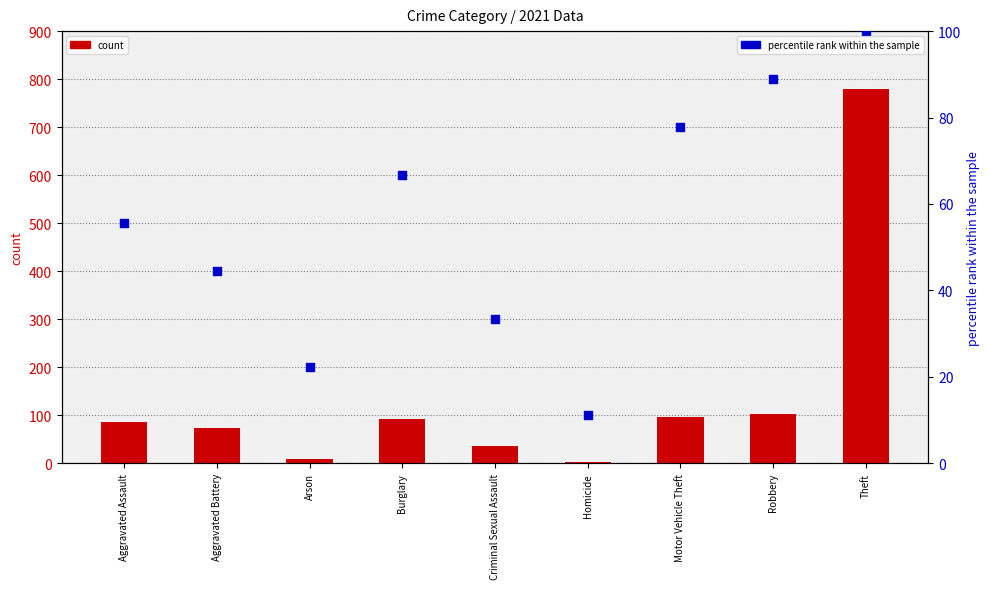

What is the total value across all series at Criminal Sexual Assault?

69.3